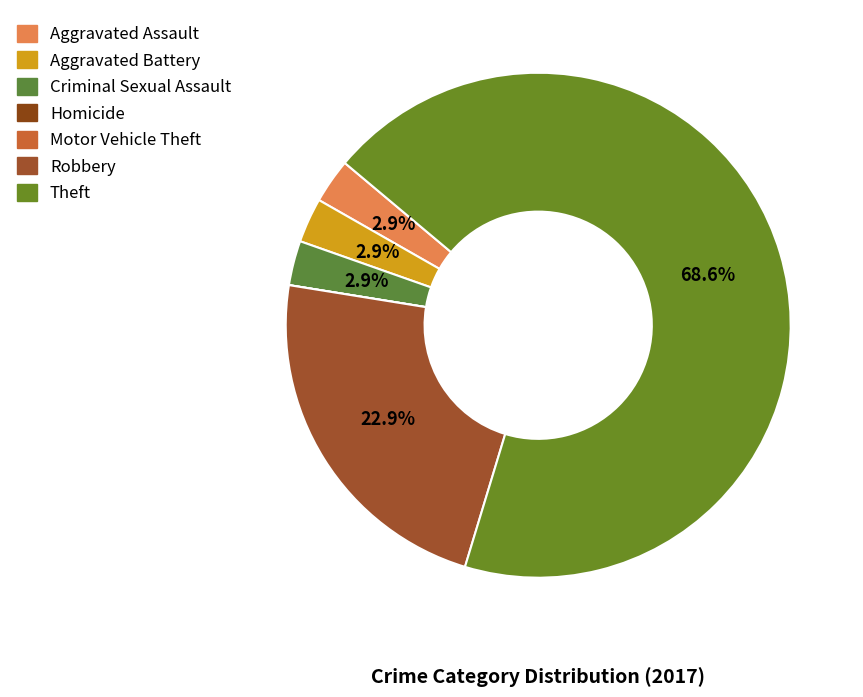

How many slices are in this pie chart?

7